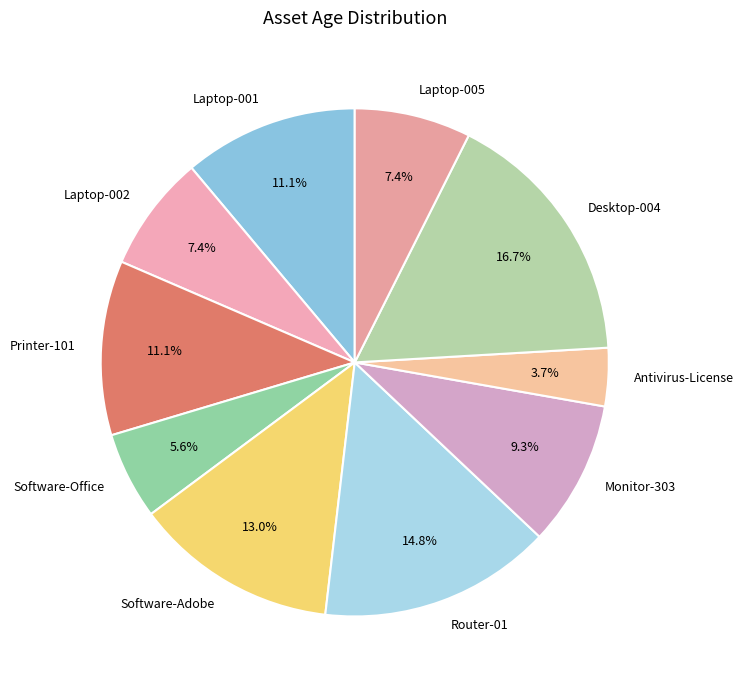

Which slice is the largest?

Desktop-004